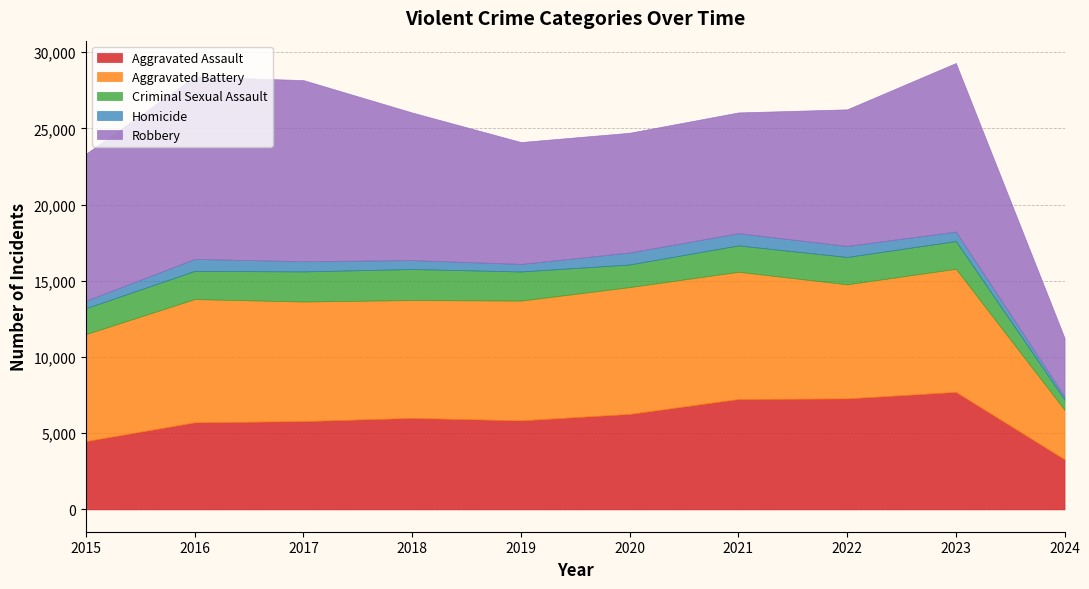

Is the value of Aggravated Battery at 2021 greater than the value of Aggravated Assault at 2017?

Yes